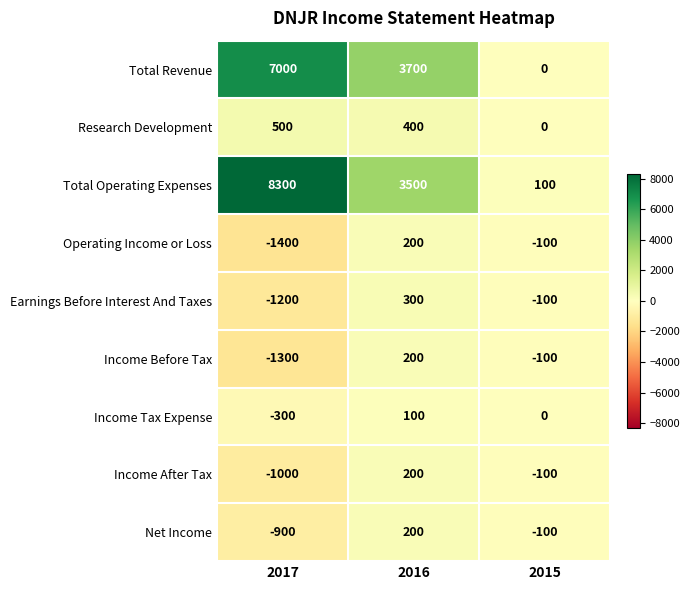

What is the spread (max minus min) of values at 2015?

200